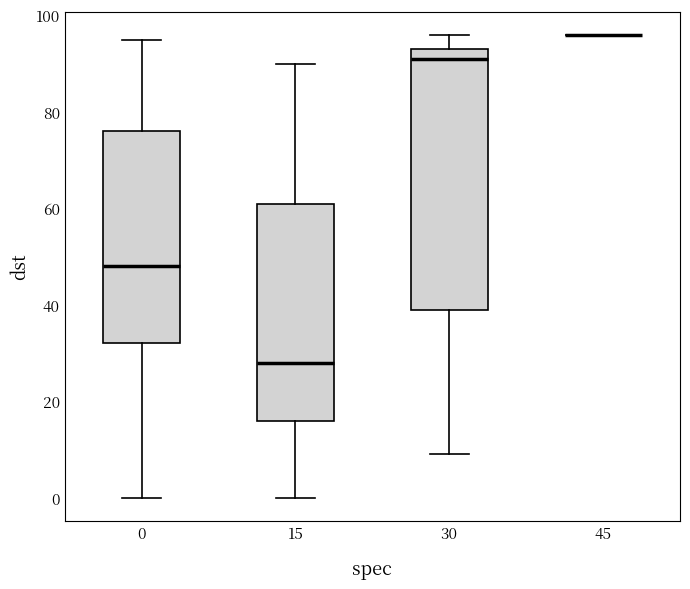

Which box is the tallest, from its lower edge to its upper edge?

30